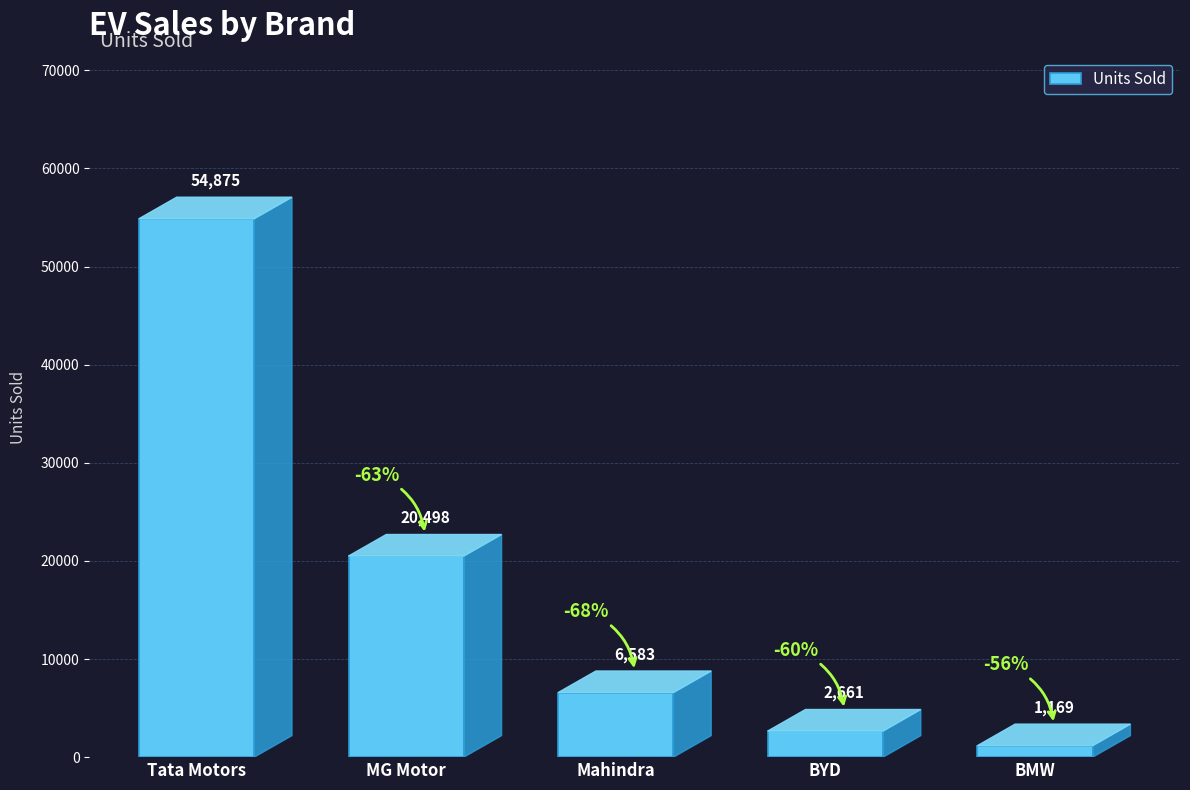

Reading right to left, transcribe all the data shown in this chart.

BMW=1169	BYD=2661	Mahindra=6583	MG Motor=20498	Tata Motors=54875